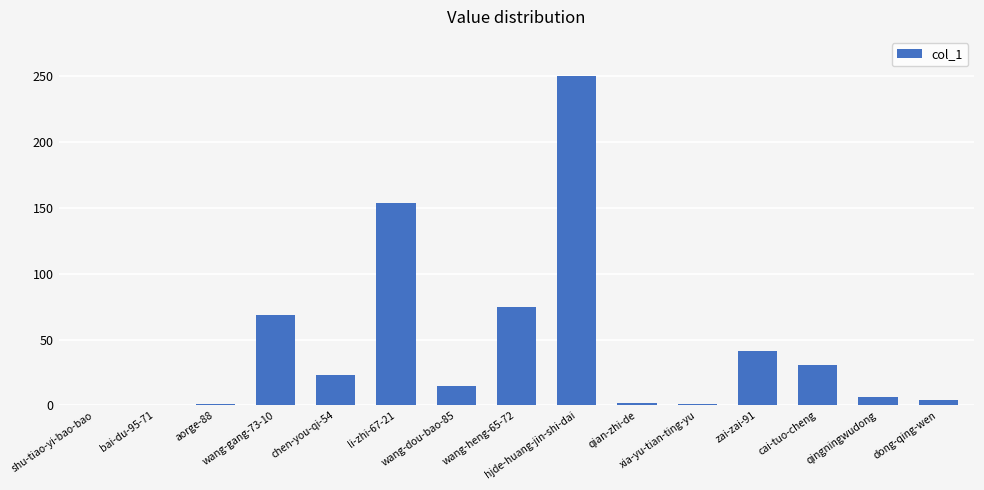

What is the ratio of the value at qingningwudong to the value at dong-qing-wen?

1.5